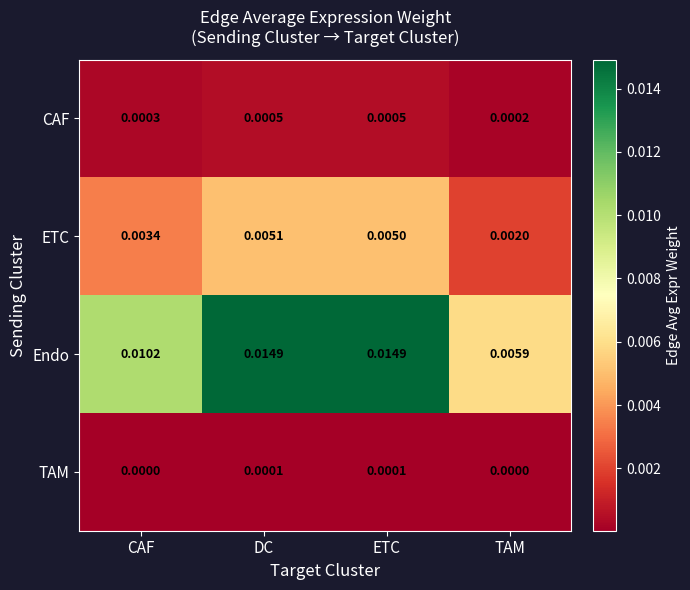

Which category has the lowest value in the CAF series?

TAM